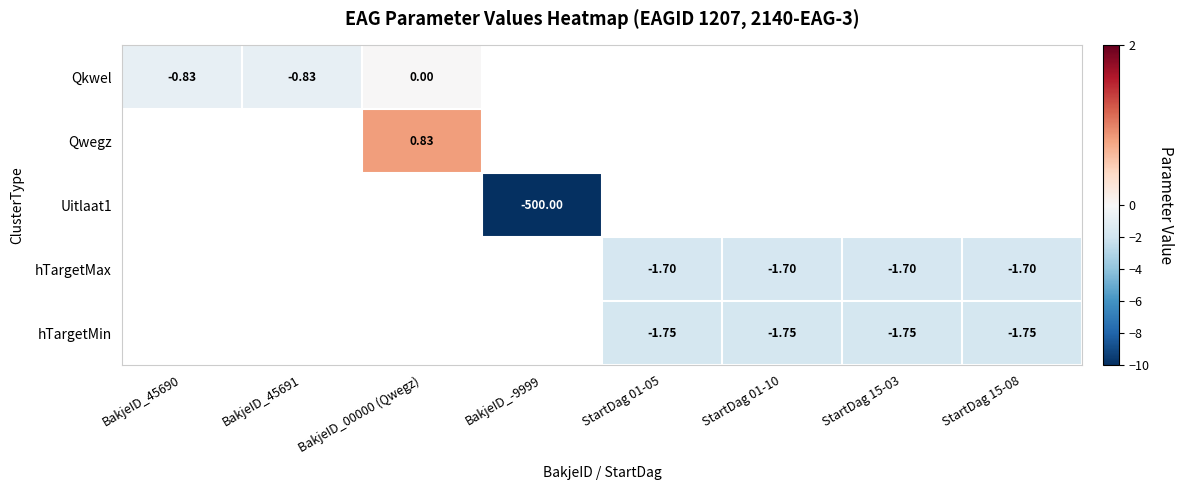

Read the Qkwel value at BakjeID_45691.

-0.8